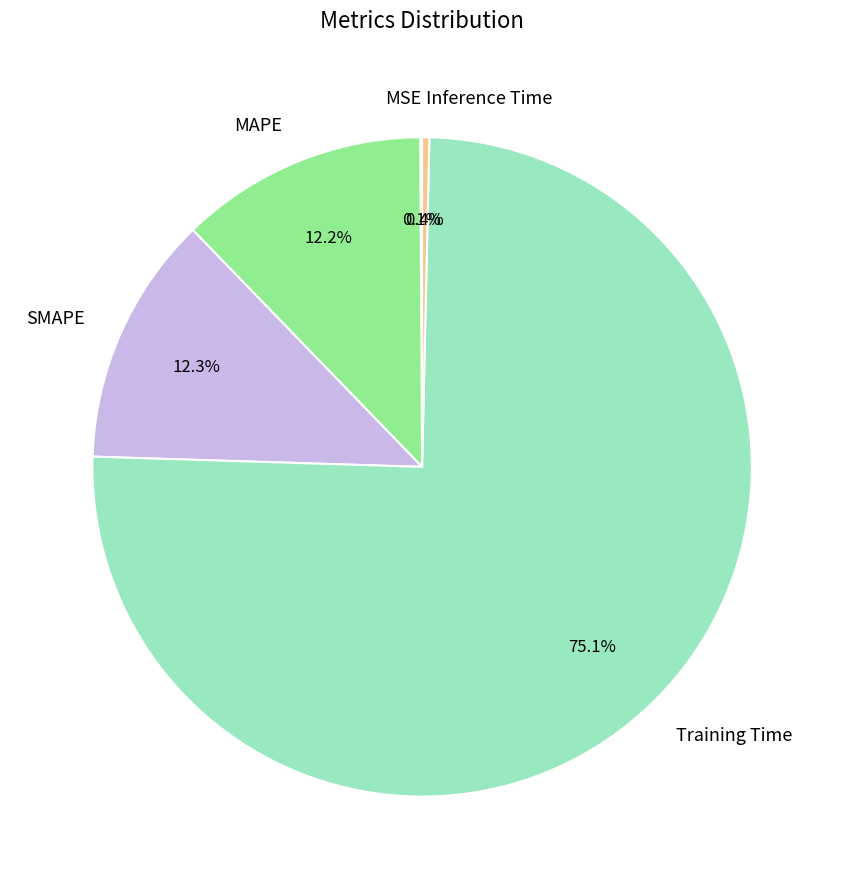

Do Inference Time and Training Time together represent more than half of the pie?

Yes